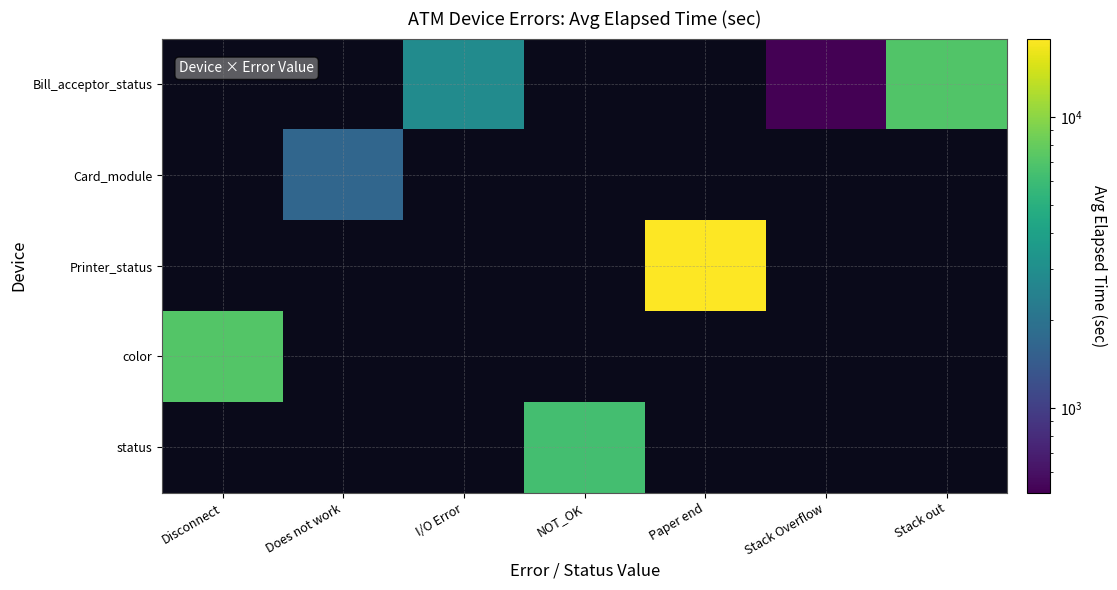

At which category does the chart reach its minimum across all series?

Stack Overflow